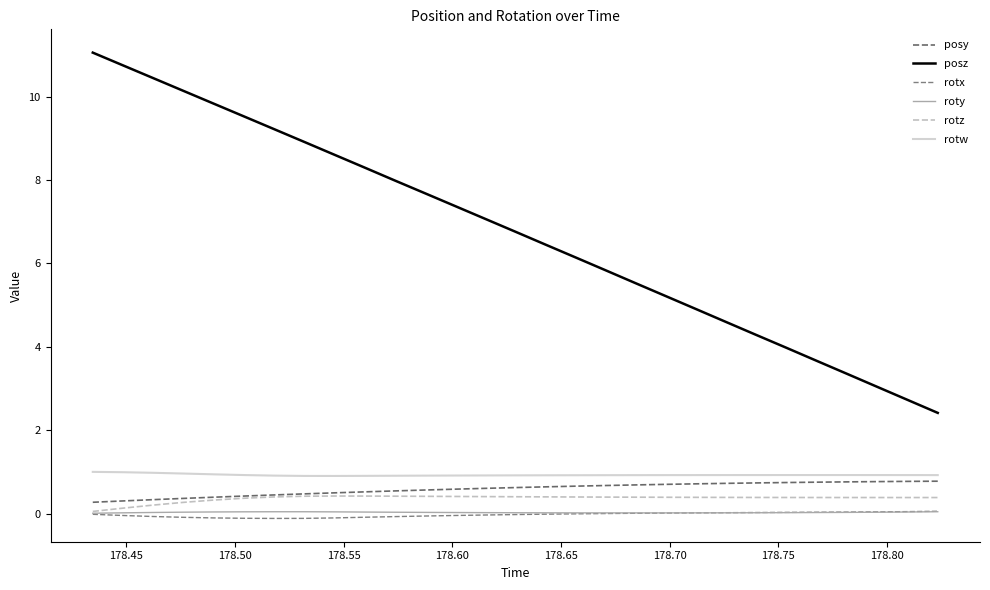

Reading left to right, what are all the values shown in this chart?

posy: 0.3	0.3	0.3	0.4	0.4	0.4	0.4	0.5	0.5	0.5	0.5	0.6	0.6	0.6	0.6	0.6	0.7	0.7	0.7	0.7	0.7	0.7	0.7	0.7	0.8	0.8	0.8	0.8	0.8
posz: 11.1	10.7	10.4	10.1	9.8	9.5	9.2	8.9	8.6	8.3	8.0	7.7	7.4	7.1	6.8	6.5	6.1	5.8	5.5	5.2	4.9	4.6	4.3	4.0	3.7	3.4	3.0	2.7	2.4
rotx: -0.0	-0.0	-0.1	-0.1	-0.1	-0.1	-0.1	-0.1	-0.1	-0.1	-0.1	-0.1	-0.0	-0.0	-0.0	-0.0	-0.0	-0.0	0.0	0.0	0.0	0.0	0.0	0.0	0.0	0.0	0.0	0.0	0.1
roty: 0.0	0.0	0.0	0.0	0.0	0.0	0.0	0.0	0.0	0.0	0.0	0.0	0.0	0.0	0.0	0.0	0.0	0.0	0.0	0.0	0.0	0.0	0.0	0.0	0.0	0.0	0.0	0.0	0.0
rotz: 0.1	0.1	0.2	0.3	0.3	0.4	0.4	0.4	0.4	0.4	0.4	0.4	0.4	0.4	0.4	0.4	0.4	0.4	0.4	0.4	0.4	0.4	0.4	0.4	0.4	0.4	0.4	0.4	0.4
rotw: 1.0	1.0	1.0	1.0	0.9	0.9	0.9	0.9	0.9	0.9	0.9	0.9	0.9	0.9	0.9	0.9	0.9	0.9	0.9	0.9	0.9	0.9	0.9	0.9	0.9	0.9	0.9	0.9	0.9